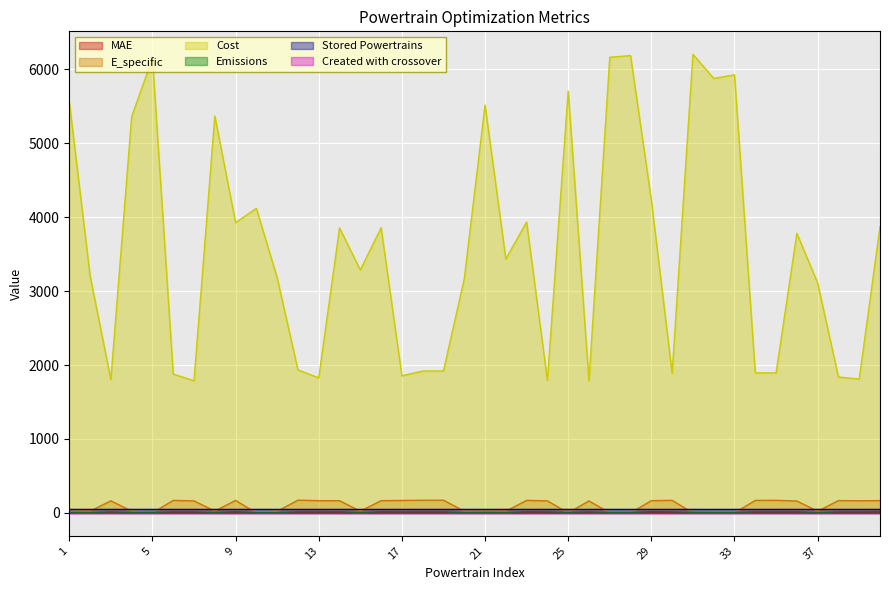

True or false: Emissions has a value of 8.8 at 40.

False